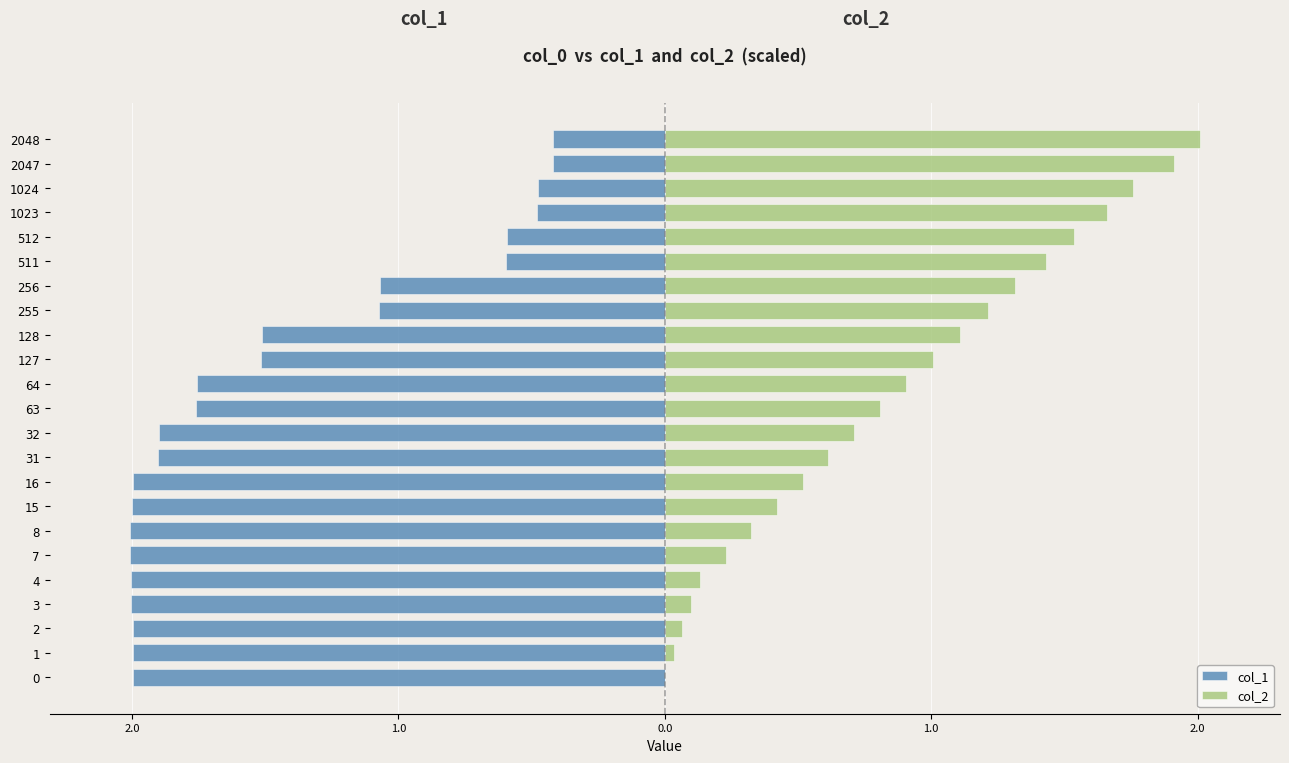

What is the difference between the maximum and second lowest values in the col_1 series?

1.6